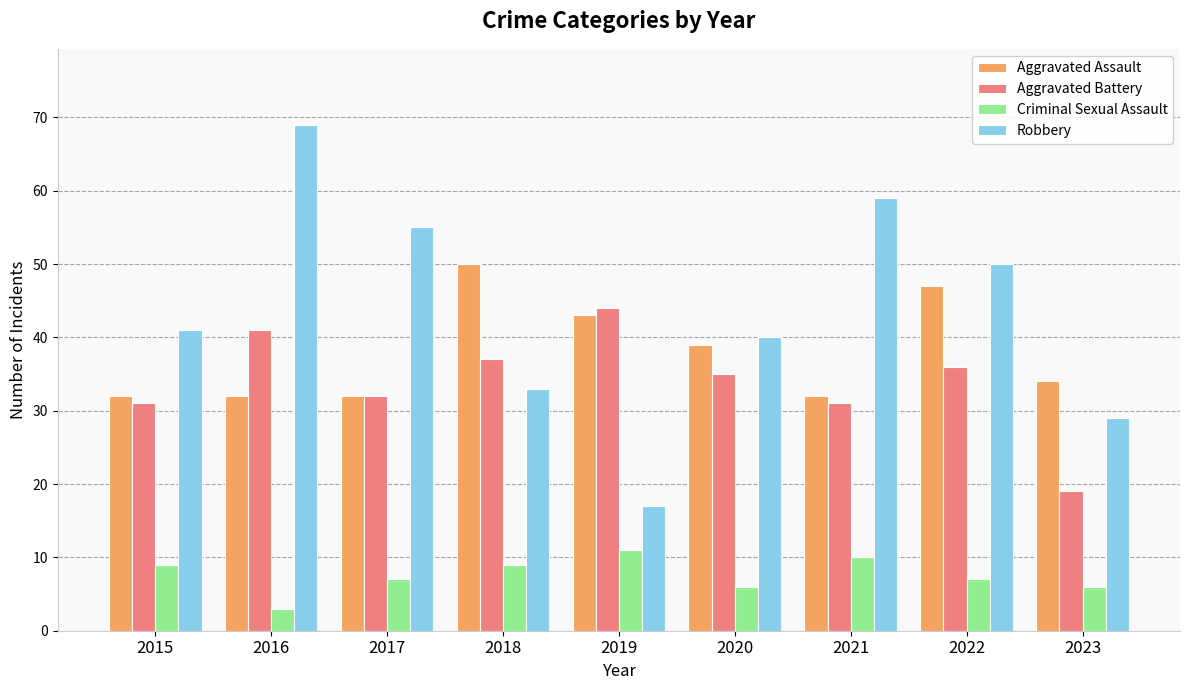

How many data points does each series have?

9